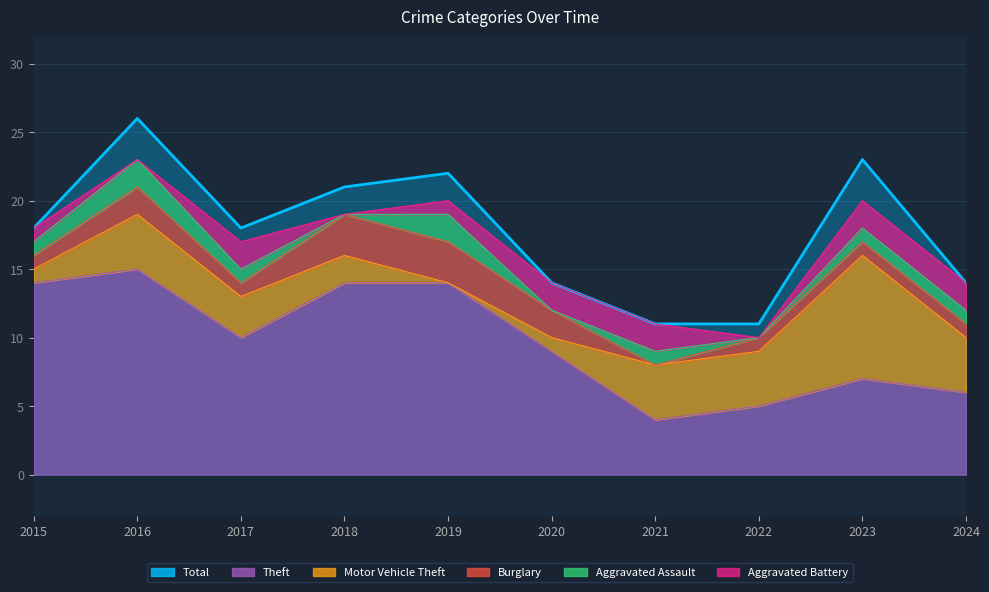

Where do Aggravated Assault and Aggravated Battery first cross each other?

2016 and 2017